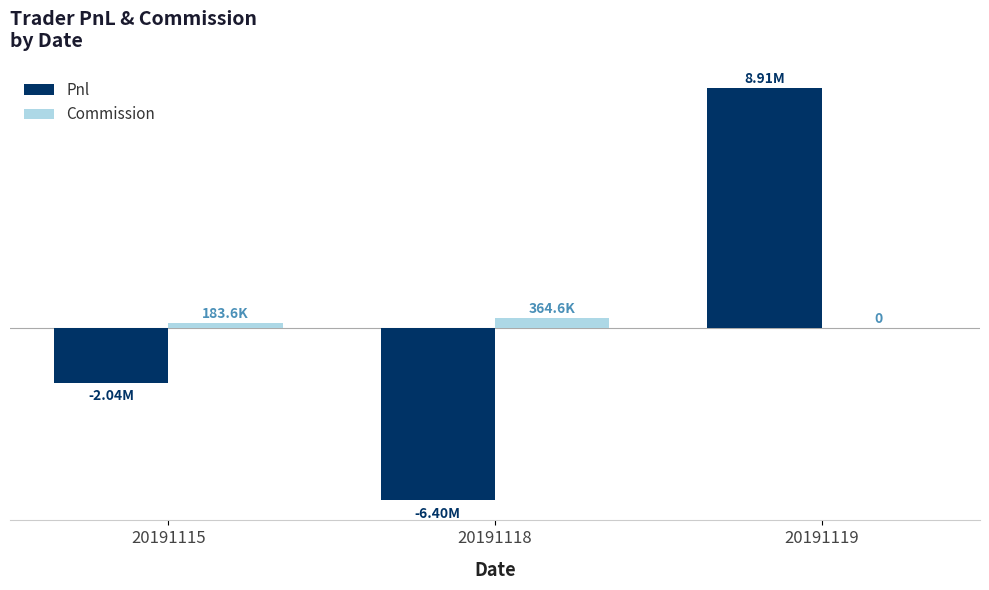

Rank the series by their maximum value, from lowest to highest.

Commission, Pnl